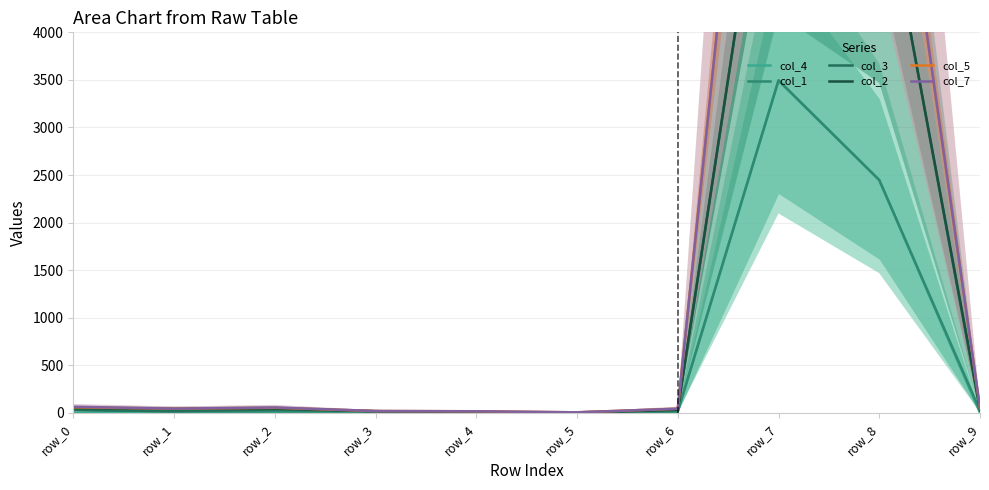

True or false: col_2 and col_3 intersect in this chart.

False